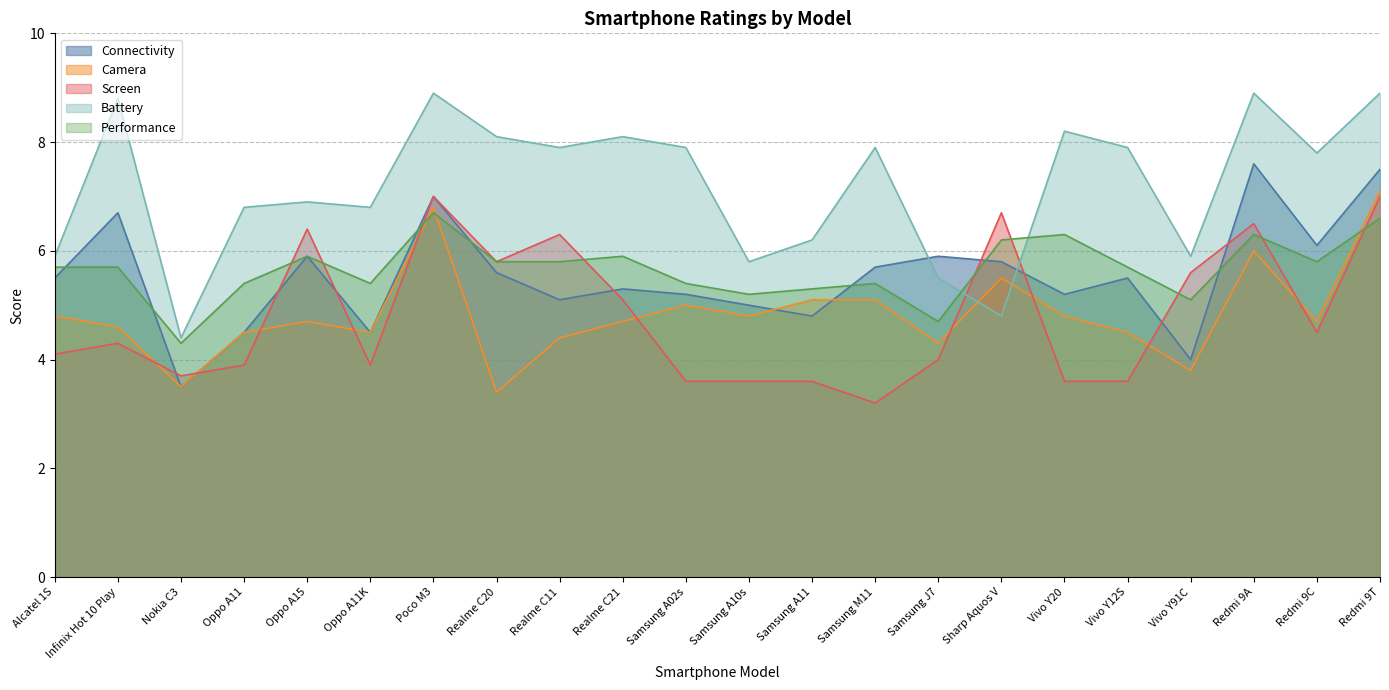

At which category is the sum across all series the highest?

Redmi 9T